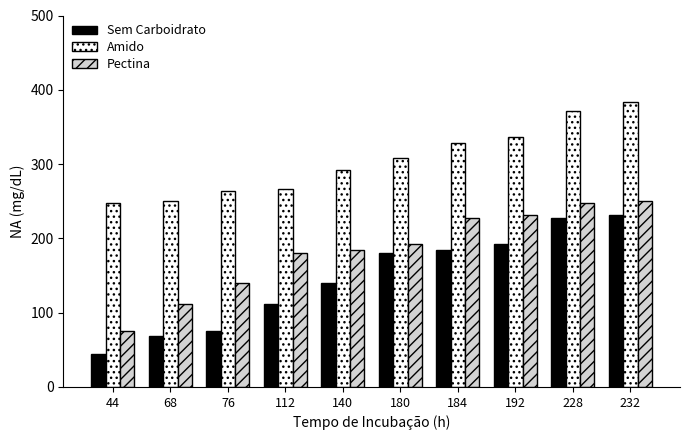

At which category does the chart reach its minimum across all series?

44